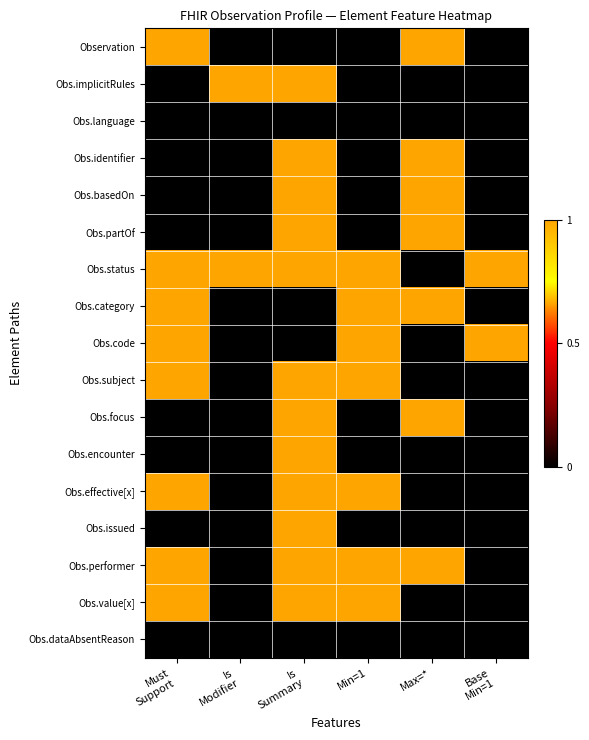

What is the spread (max minus min) of values at Must
Support?

1